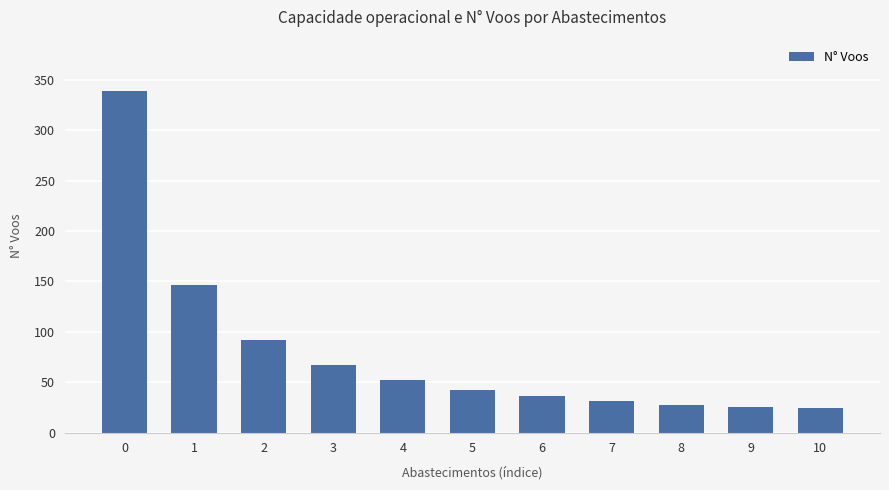

What is the greatest value displayed?

339